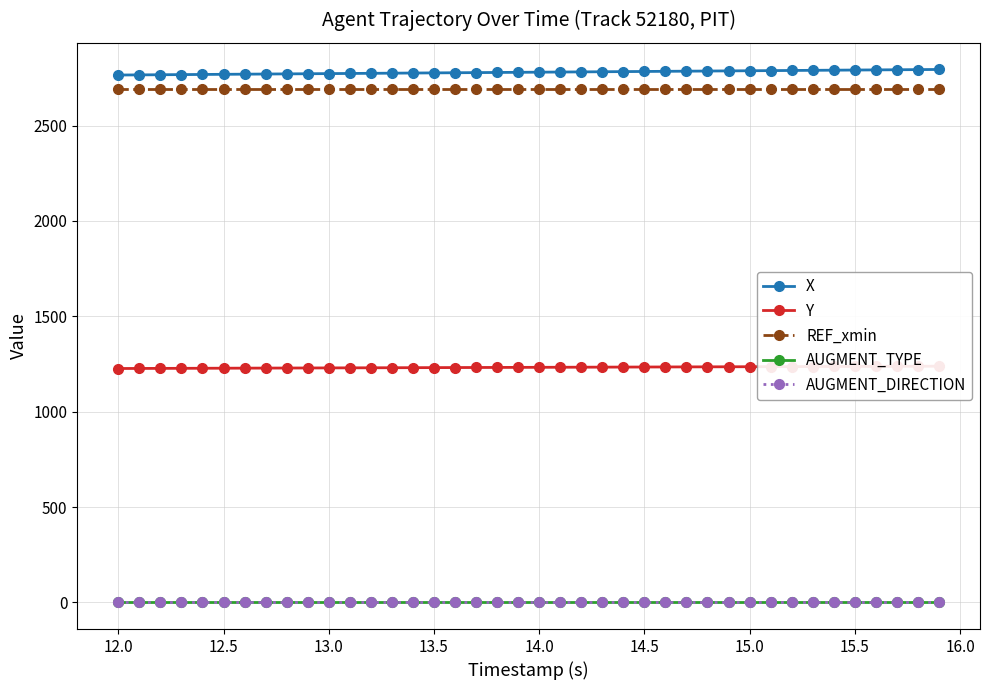

What is the sum of all REF_xmin values?

107610.3